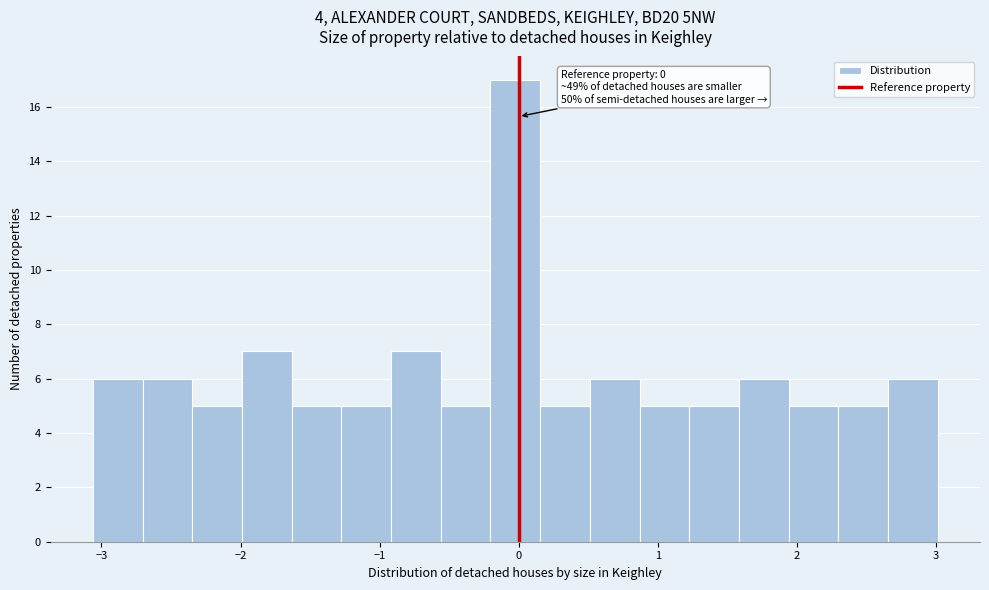

Read against the x-axis, roughly where is the centre of the tallest bar?

0.0